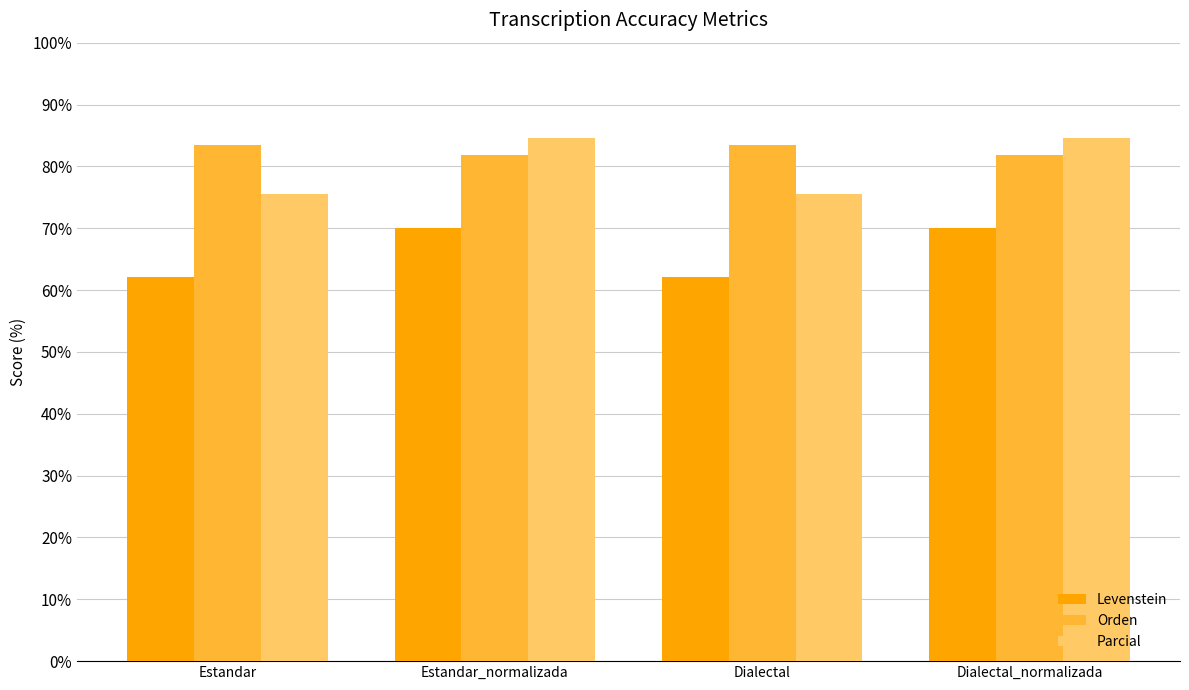

List the series in order of their peak value, lowest first.

Levenstein, Orden, Parcial